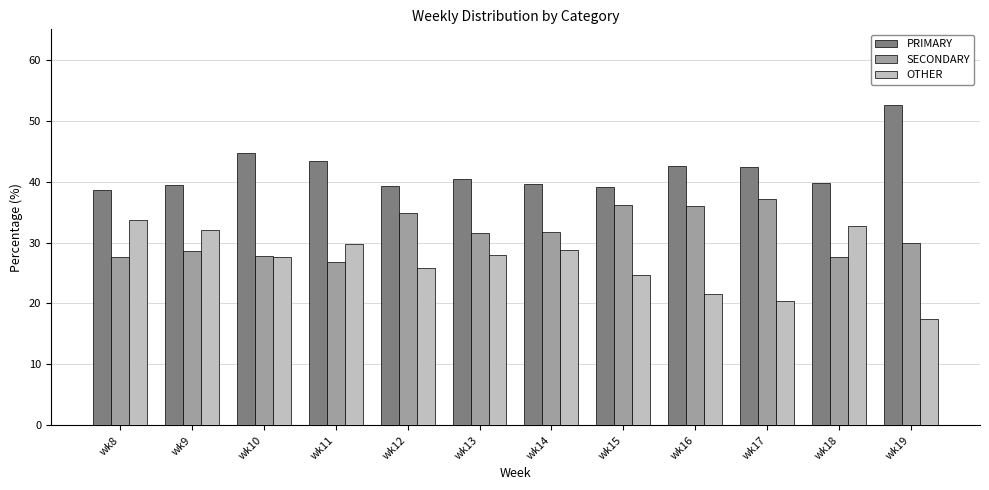

List the series in order of their peak value, lowest first.

OTHER, SECONDARY, PRIMARY